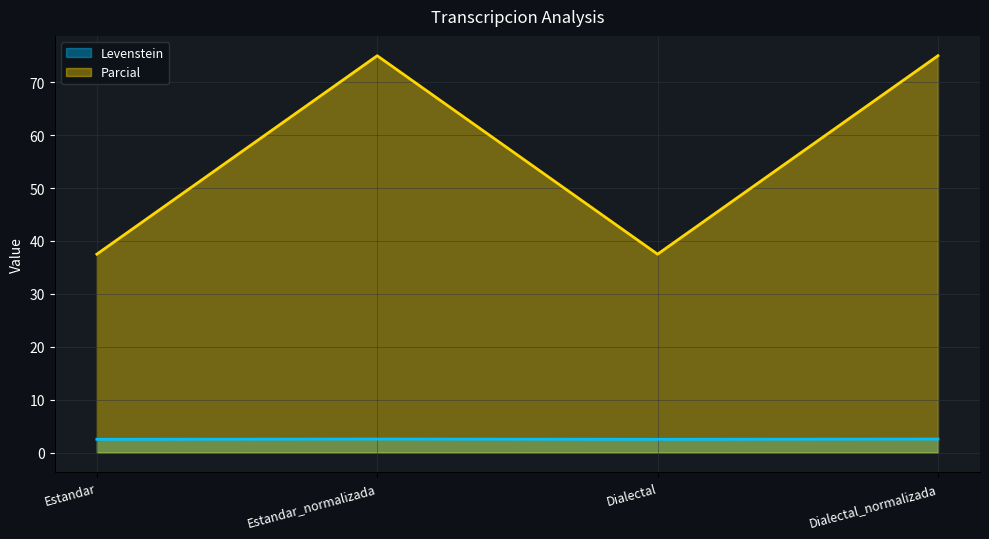

At which label is Parcial closest to 56?

Estandar